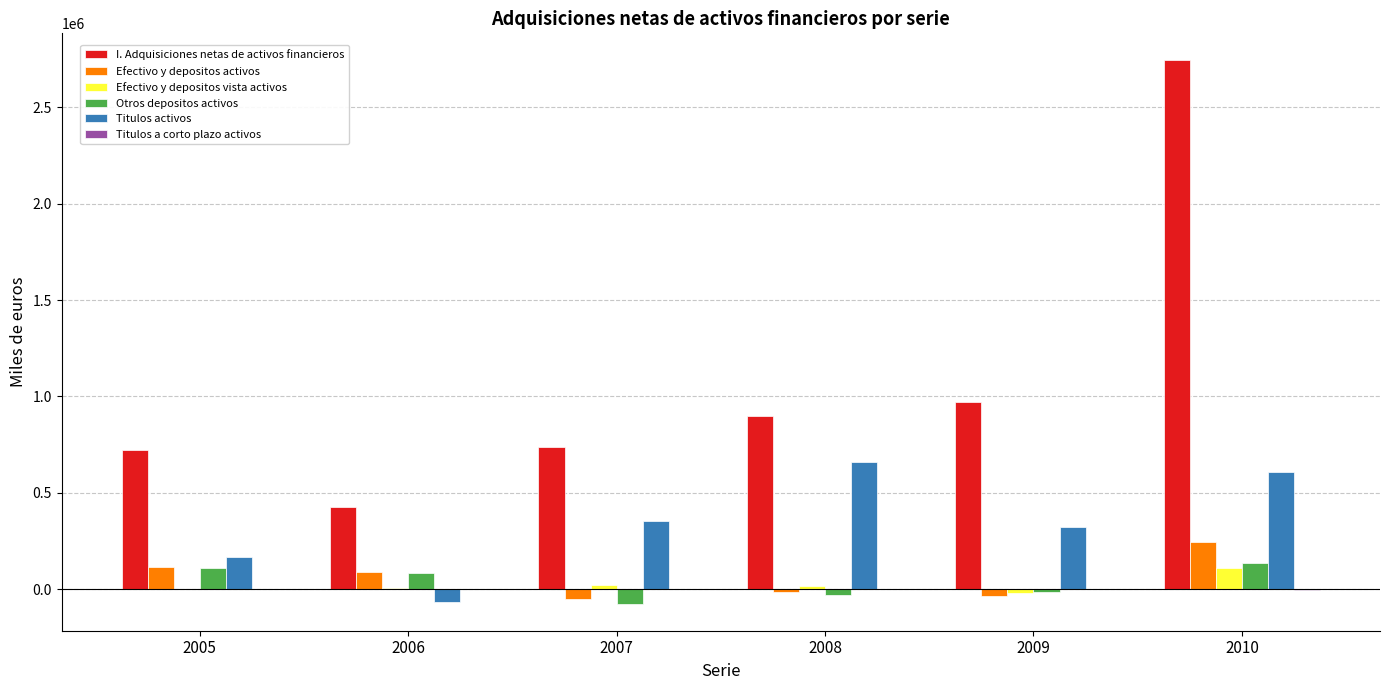

Between 2008 and 2010, which series saw the biggest shift?

I. Adquisiciones netas de activos financieros